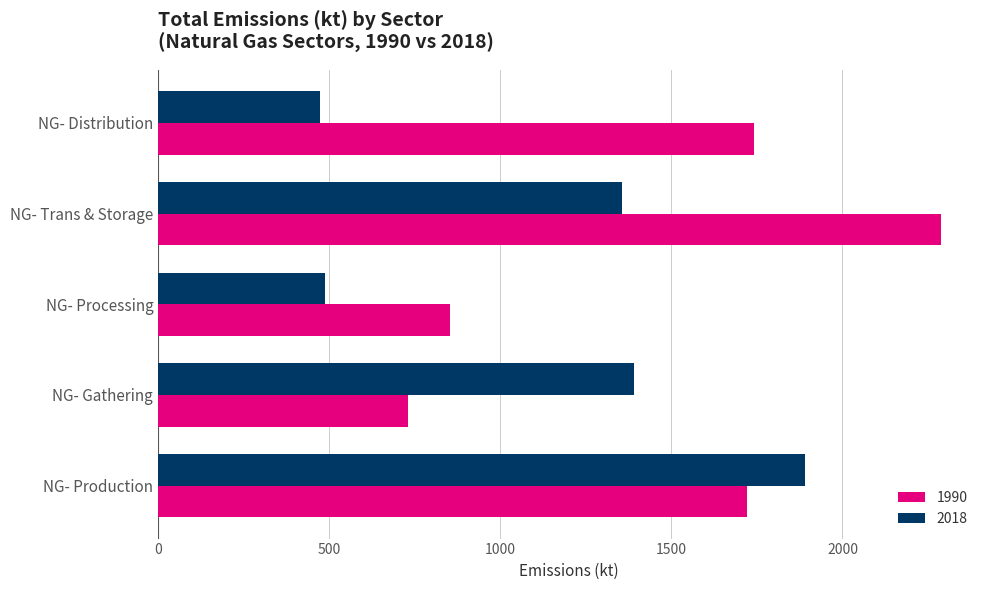

Where is 2018 nearest to the value 1182?

NG- Trans & Storage